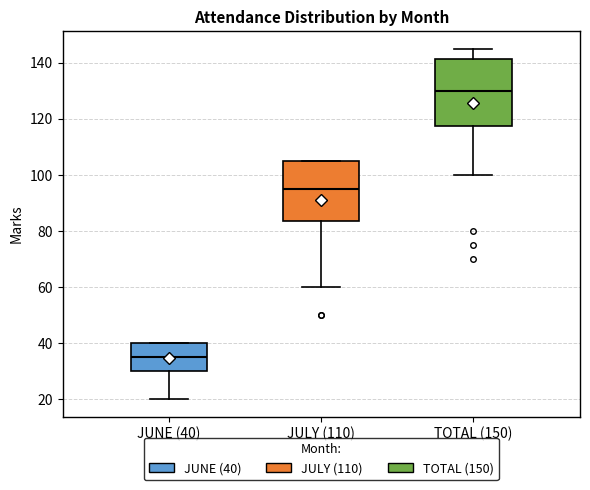

Which box's median line is the highest?

TOTAL (150)